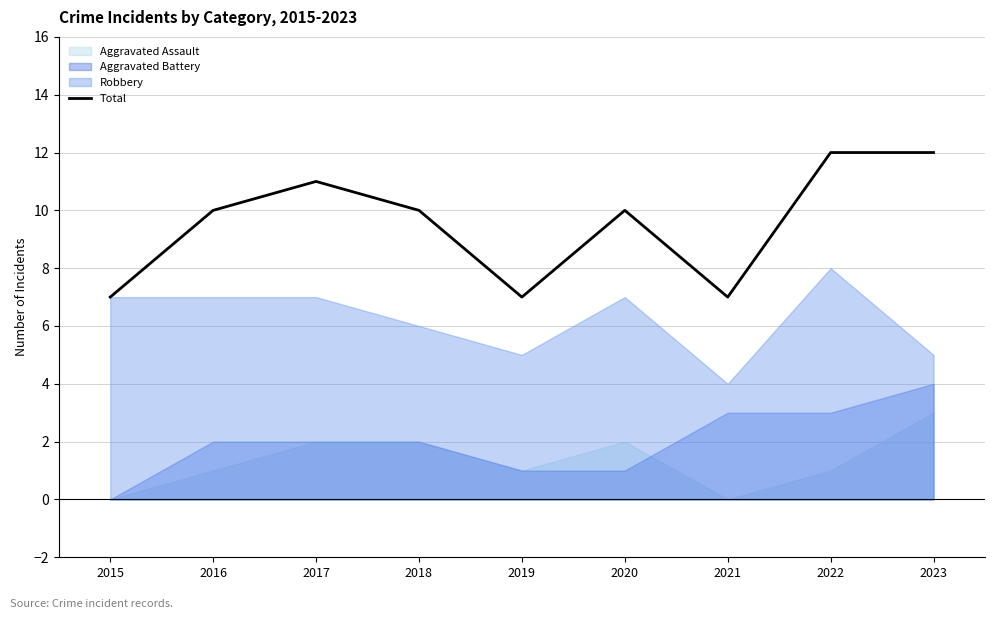

Rank the categories by value from lowest to highest.

2015, 2019, 2021, 2016, 2018, 2020, 2017, 2022, 2023